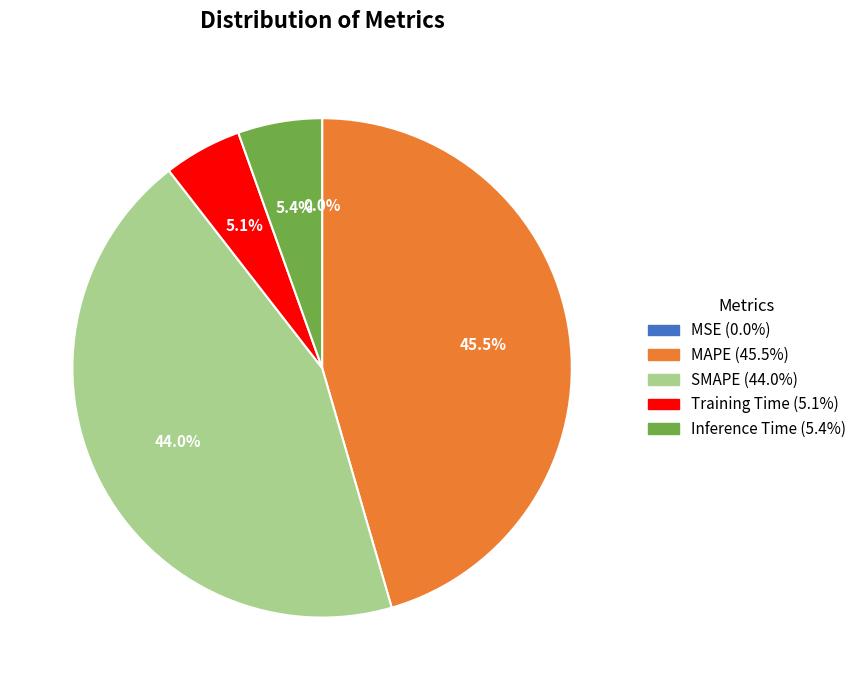

To the nearest percent, what is the combined percentage of Training Time and SMAPE?

49%